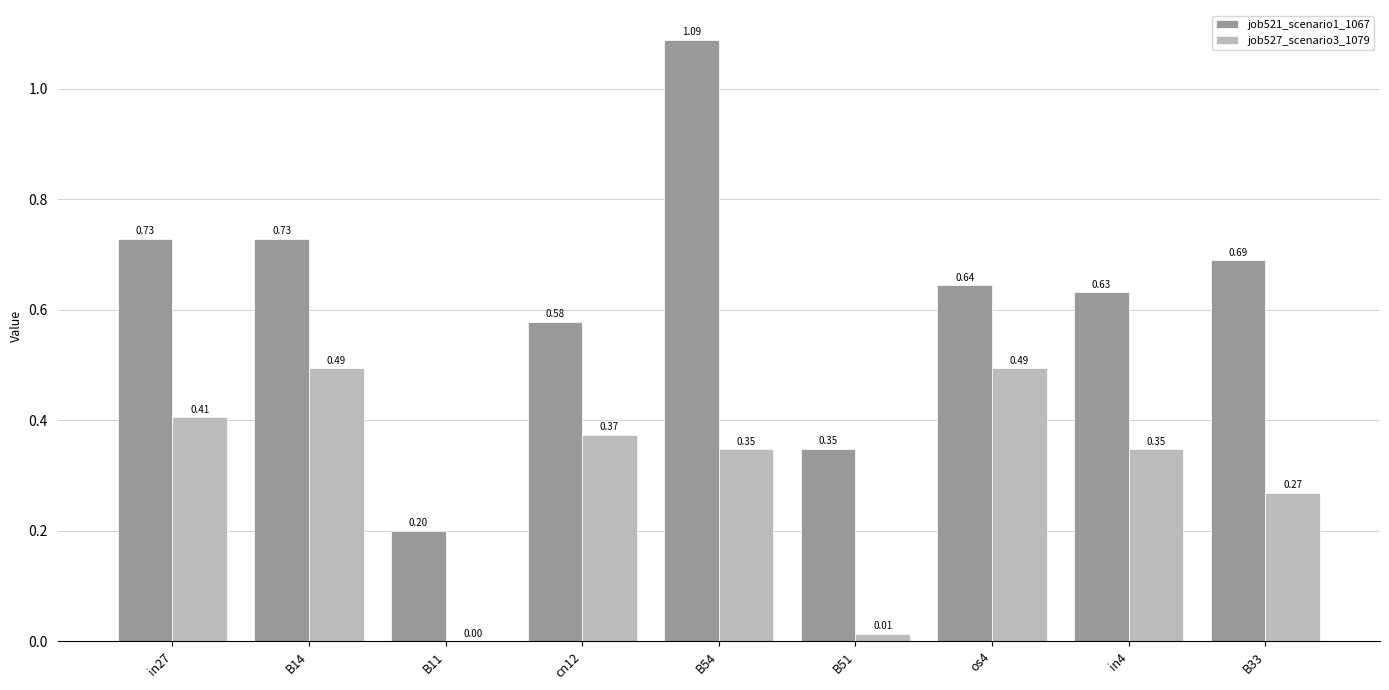

At which category is the sum across all series the highest?

B54